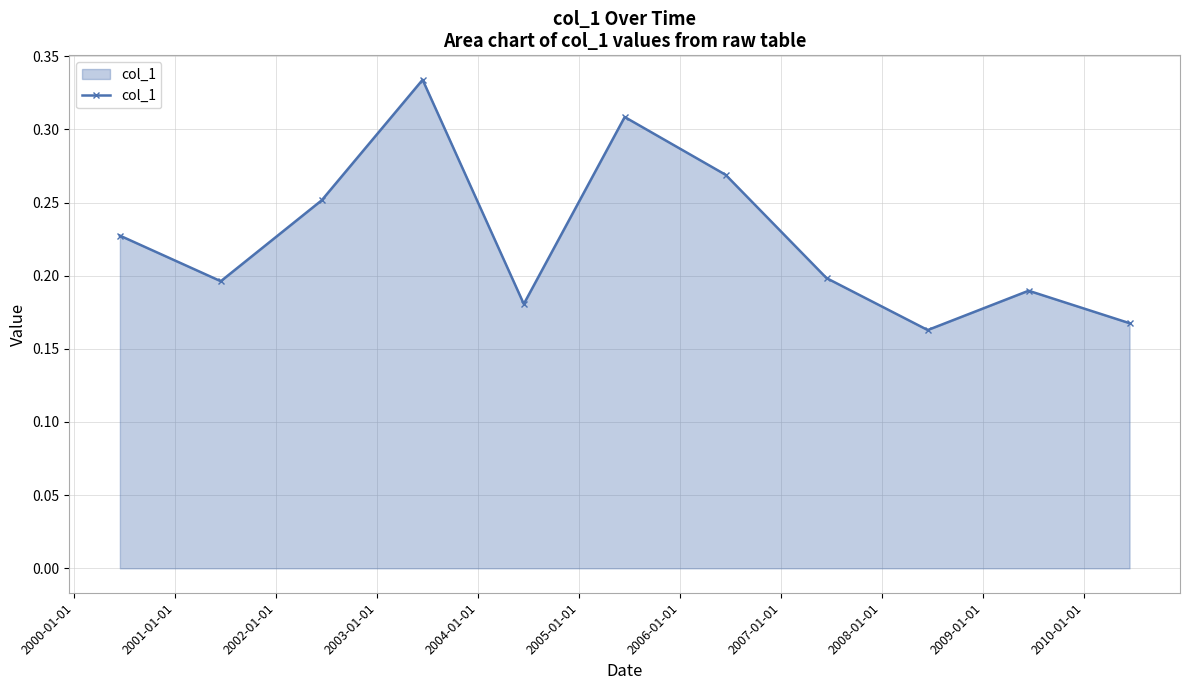

True or false: the data has more than 1 interior local peaks.

True